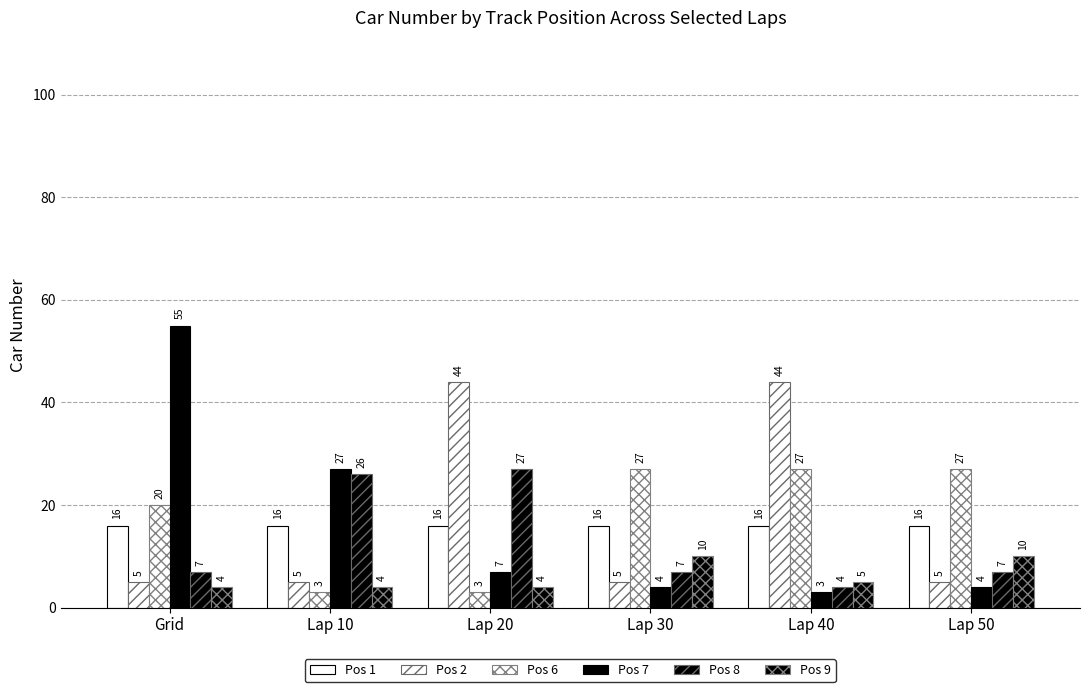

What is the average value of the Pos 8 series?

13